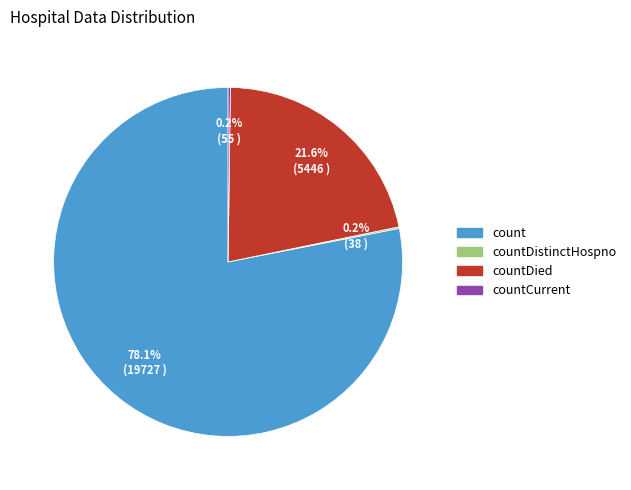

Is there a majority slice in this chart?

Yes